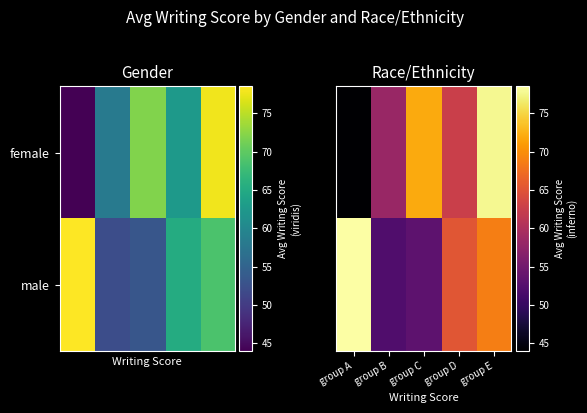

At group B, list the series in order from largest to smallest.

female, male